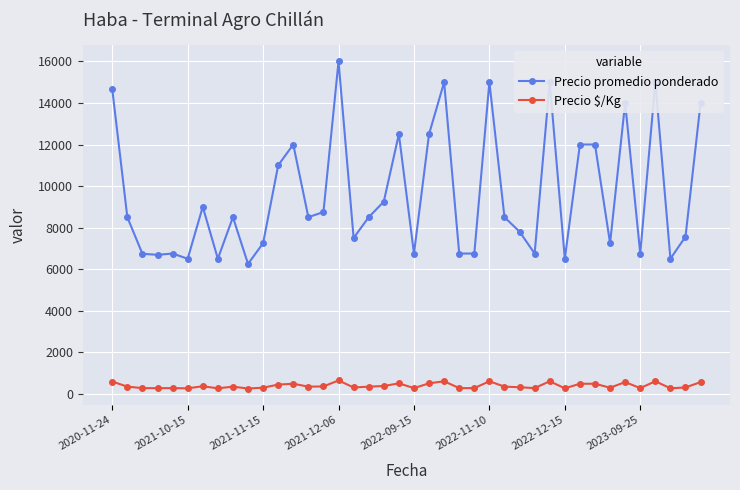

What is the lowest value of the Precio promedio ponderado series?

6250